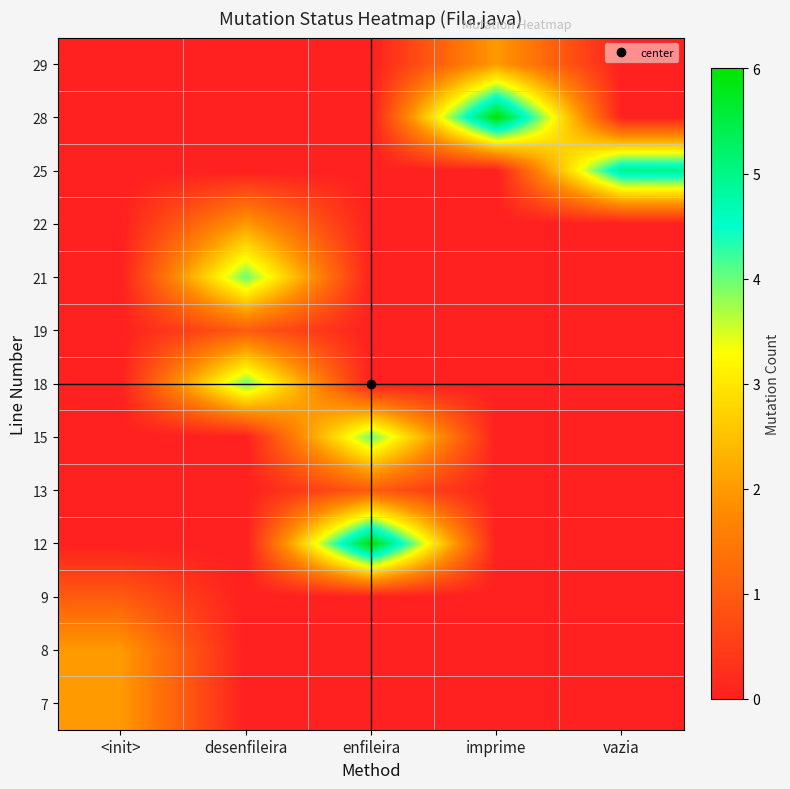

At which category is the sum across all series the highest?

desenfileira